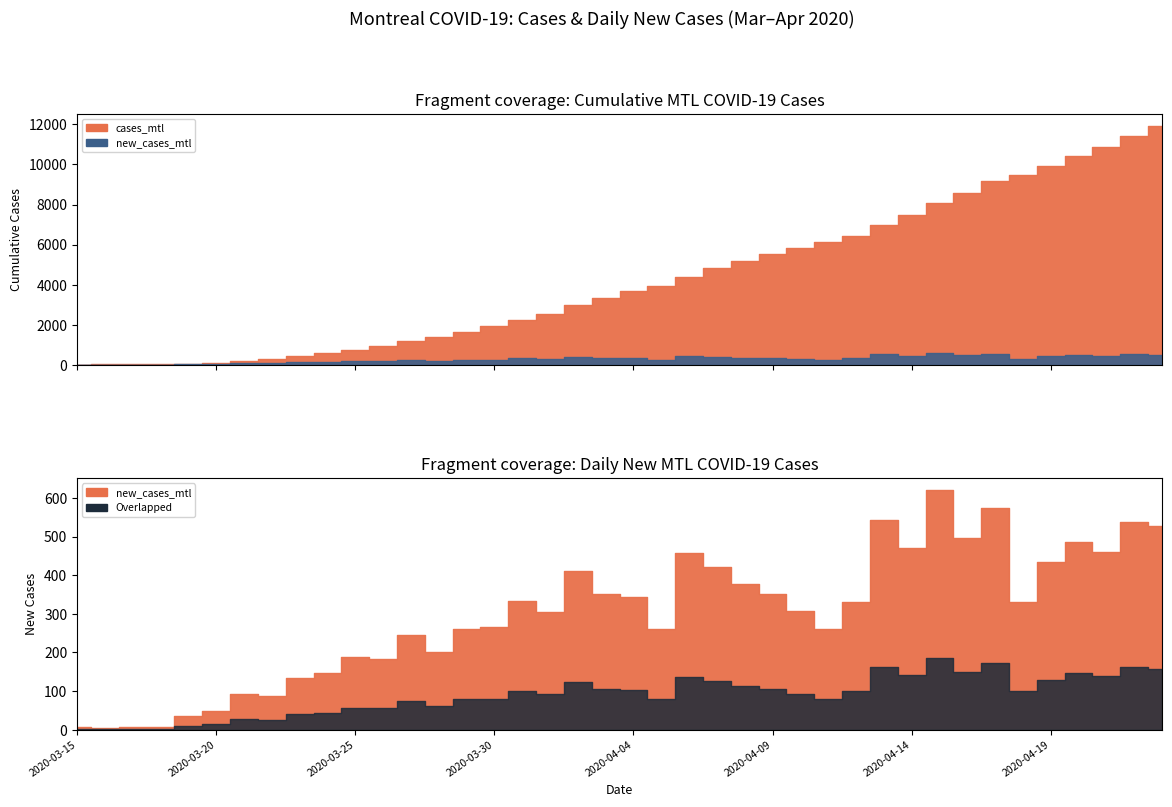

In new_cases_mtl, how many points are lower than both neighbors (excluding endpoints)?

12